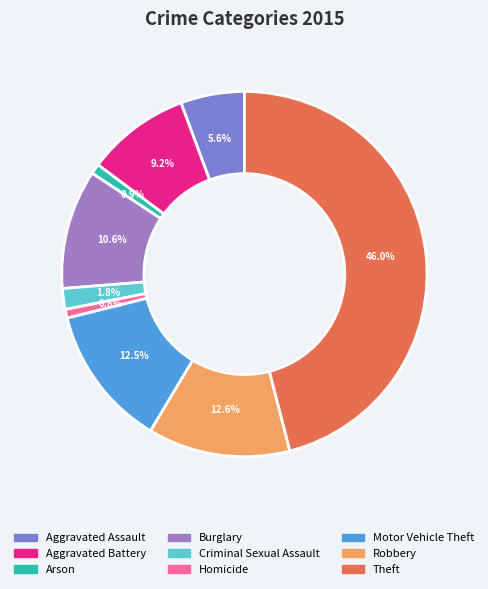

Which has a higher value, Criminal Sexual Assault or Theft?

Theft